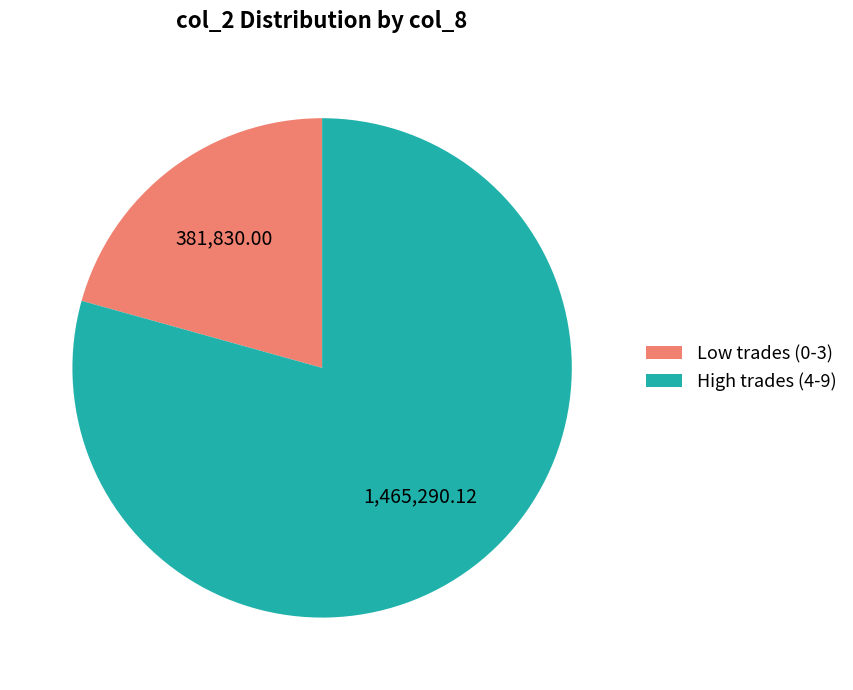

Which has a higher value, High trades (4-9) or Low trades (0-3)?

High trades (4-9)